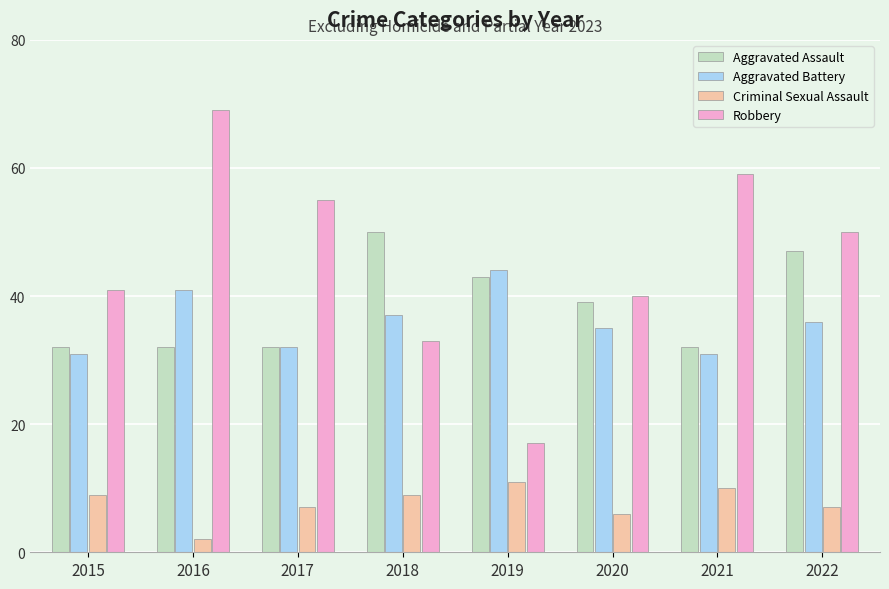

At how many categories does at least one series exceed 19?

8